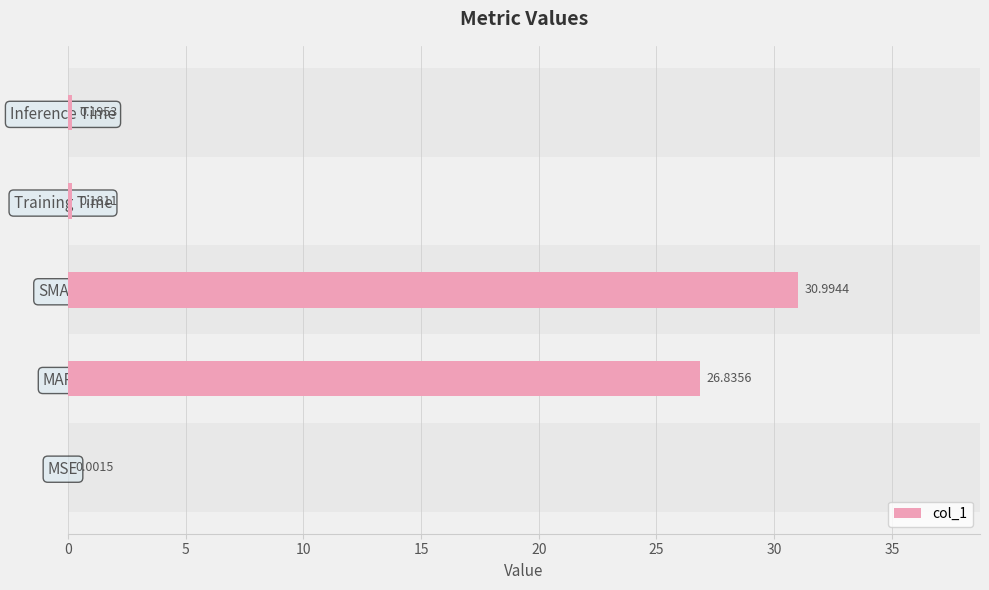

Between Inference Time and SMAPE, which is larger?

SMAPE